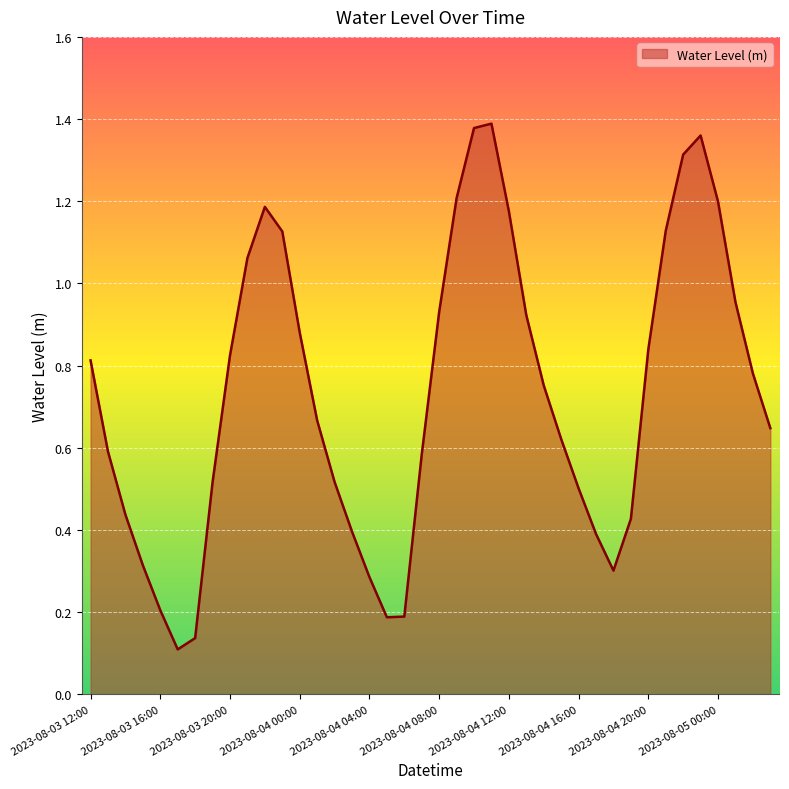

What is the difference between the maximum and minimum values?

1.3